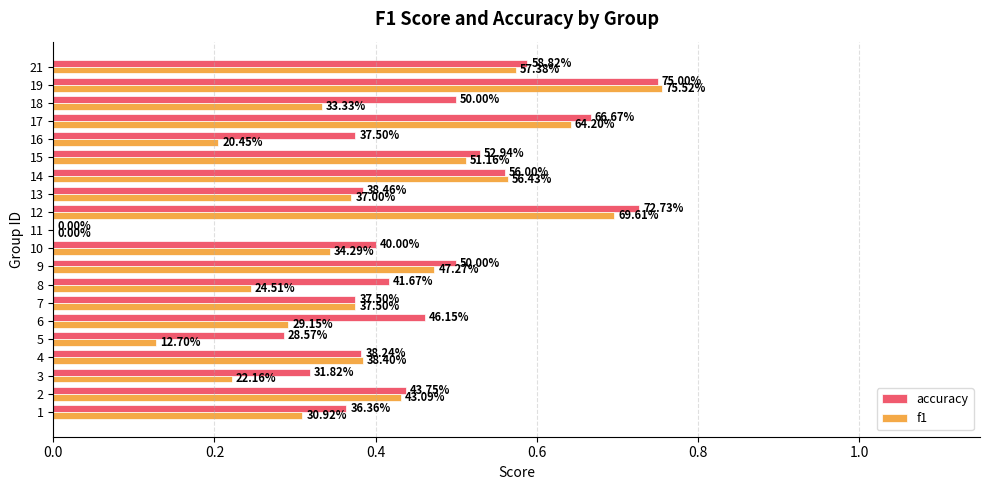

The value of f1 at 14 is 0.8. True or false?

False